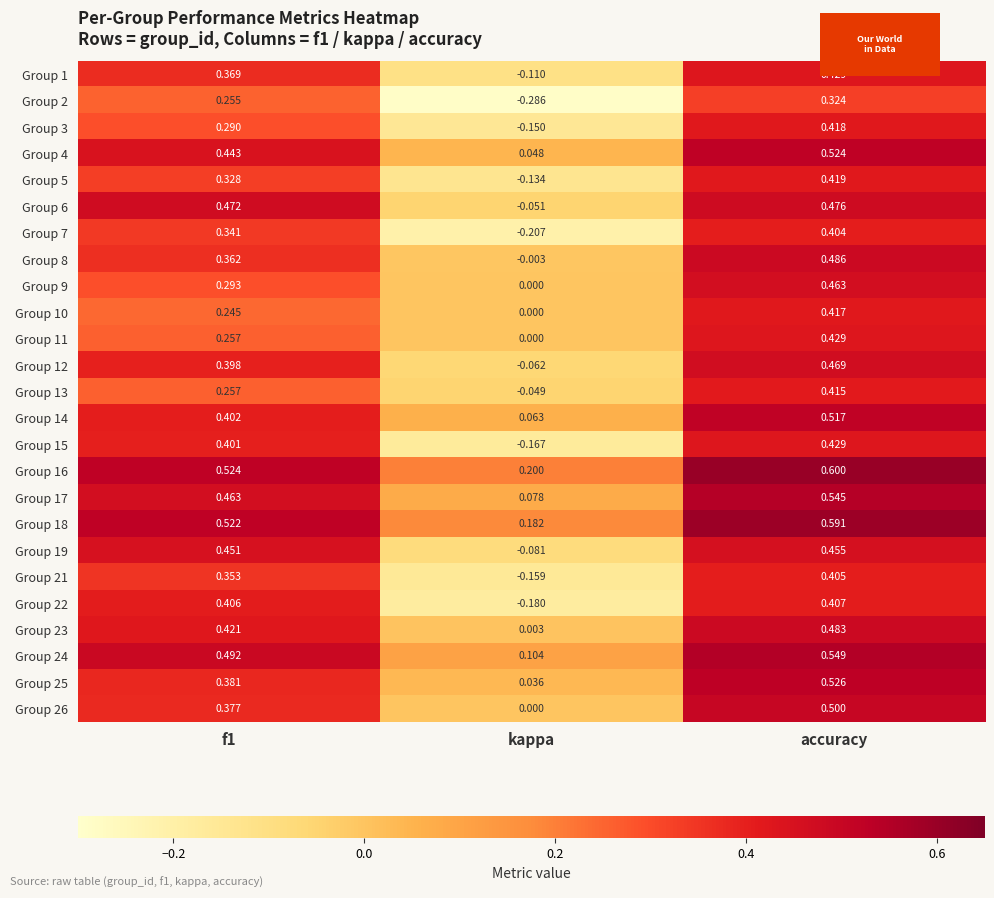

Which category has the highest value in the Group 21 series?

accuracy